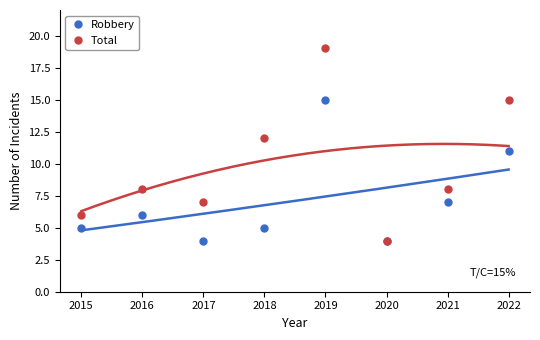

At which category does Total reach its first local peak?

2016